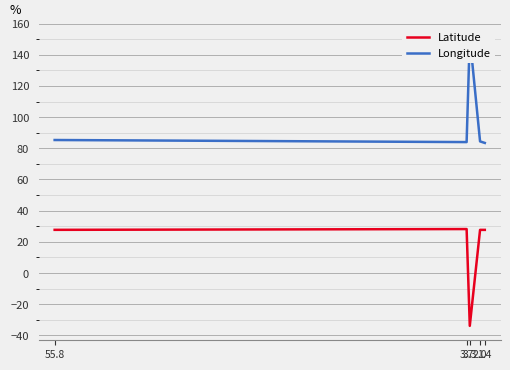

Where is the first local minimum for Longitude?

3.7